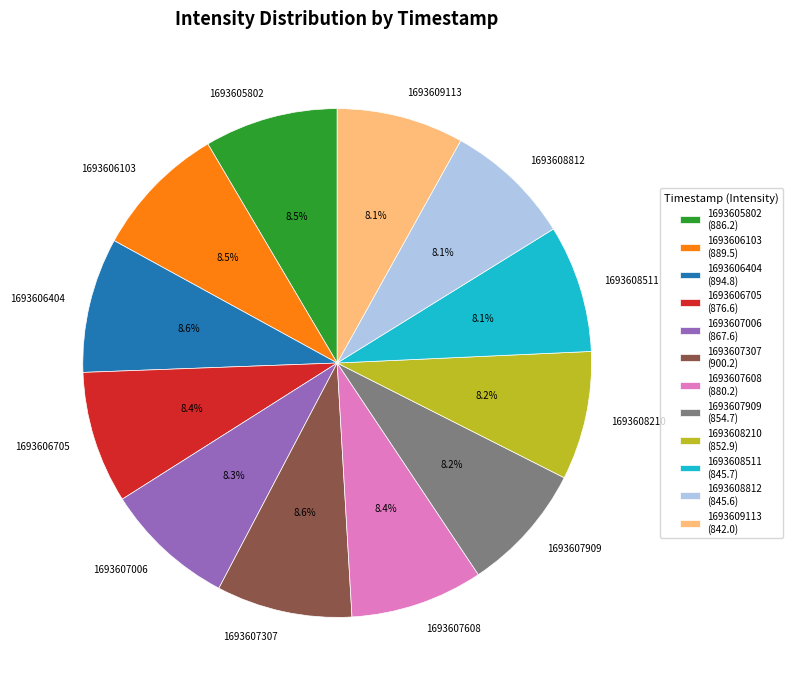

The 1693608812 slice represents 8% of the pie. True or false?

True